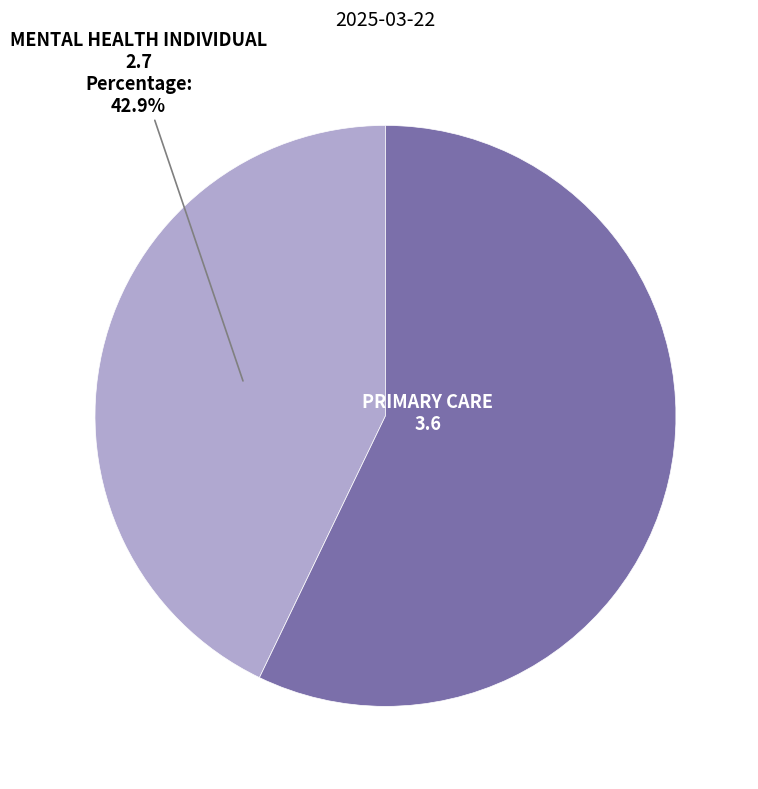

Is there any slice that represents more than half of the pie?

Yes